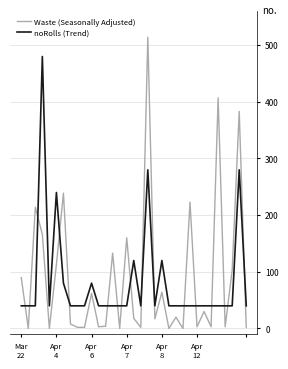

True or false: noRolls (Trend) and Waste (Seasonally Adjusted) intersect in this chart.

True